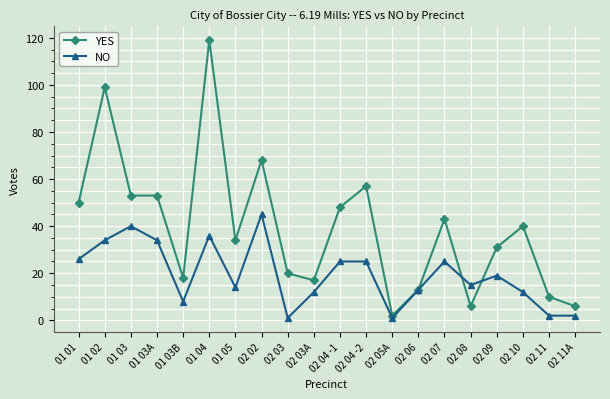

The value of NO at 02 10 is 8. True or false?

False